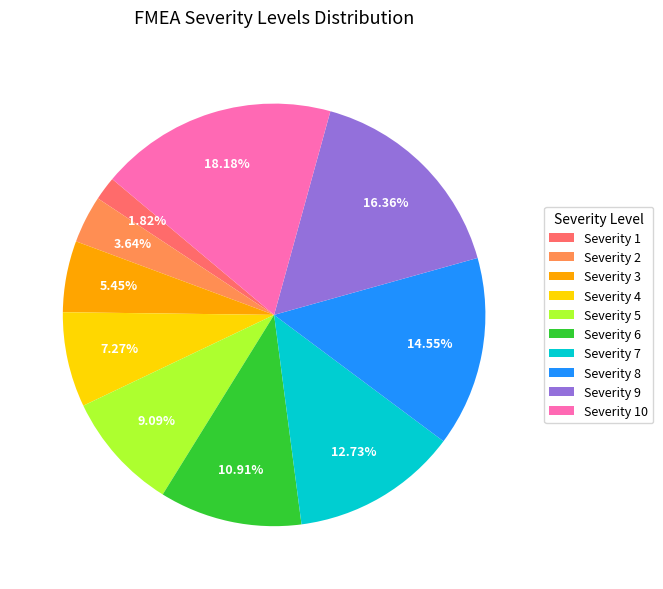

The Severity 5 slice represents 3% of the pie. True or false?

False